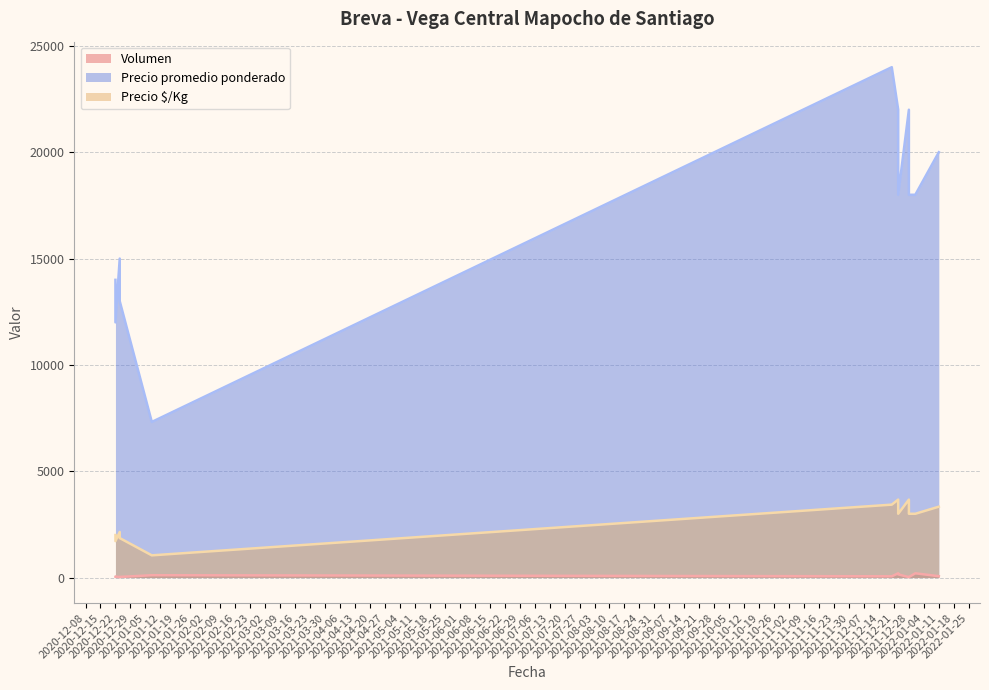

True or false: Precio promedio ponderado and Volumen intersect in this chart.

False